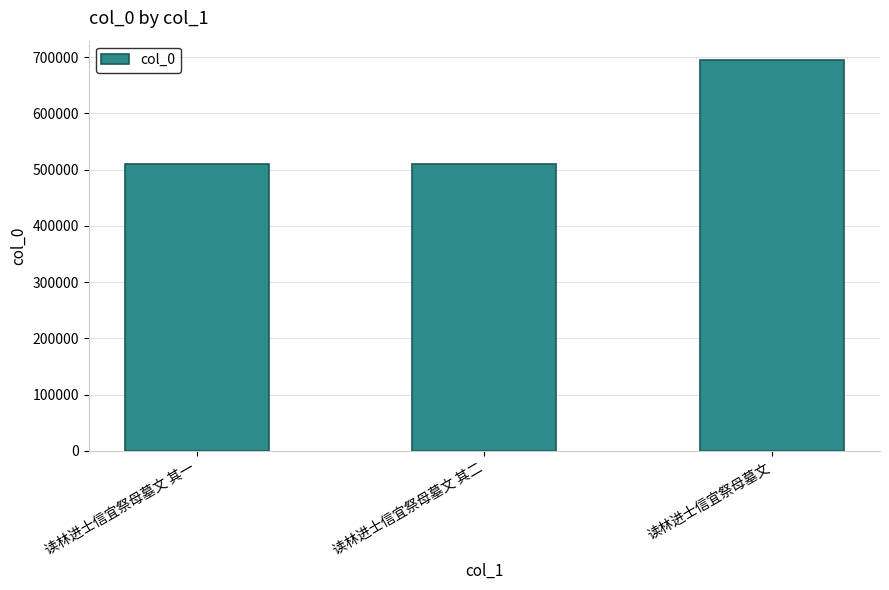

What is the greatest value displayed?

694433